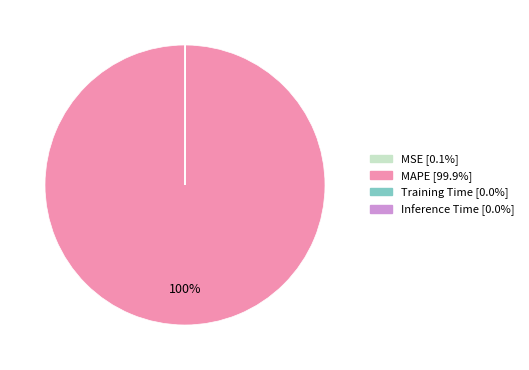

Which category has the biggest portion of the pie?

MAPE